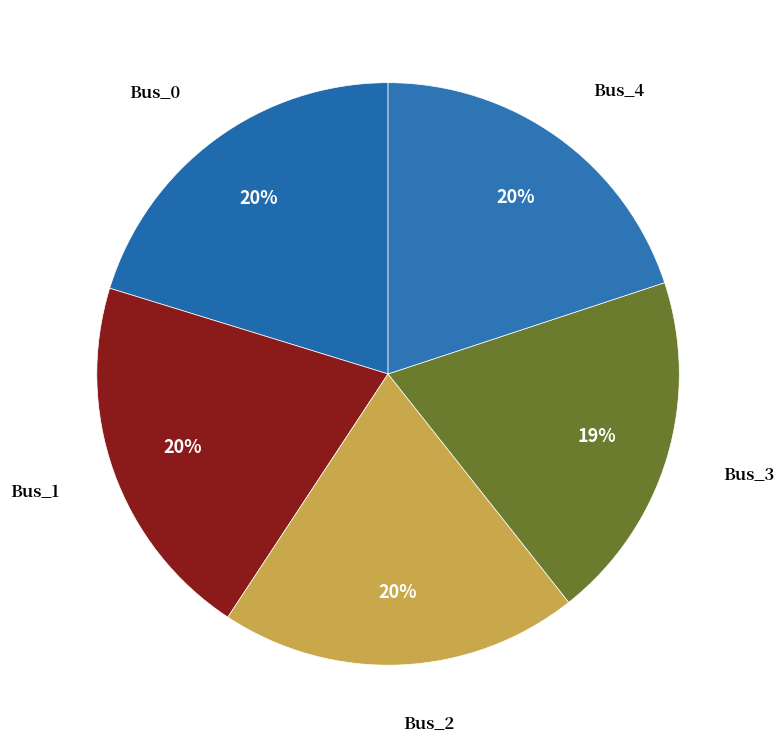

Count the number of slices in the pie.

5